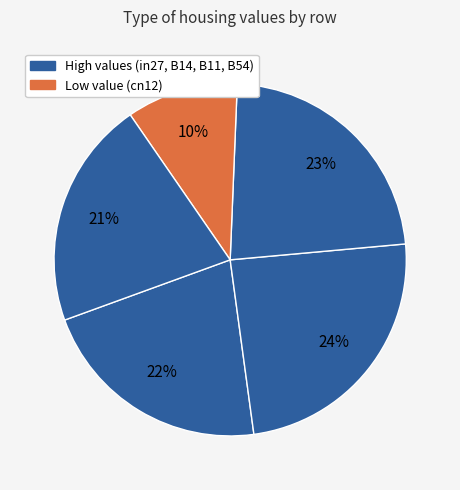

Count the number of slices in the pie.

5